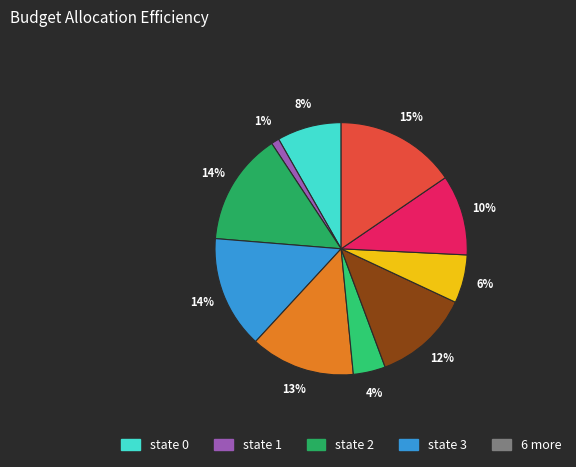

How many slices are in this pie chart?

10